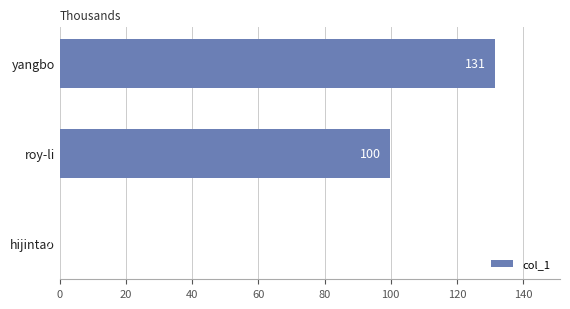

What is the ratio of the value at roy-li to the value at yangbo?

0.8